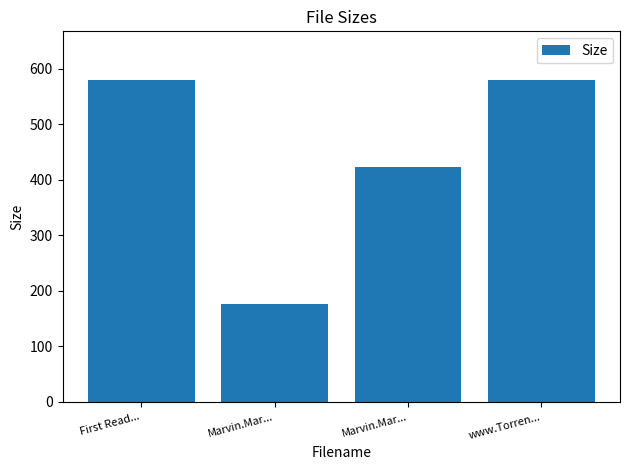

How many values are below 580?

2